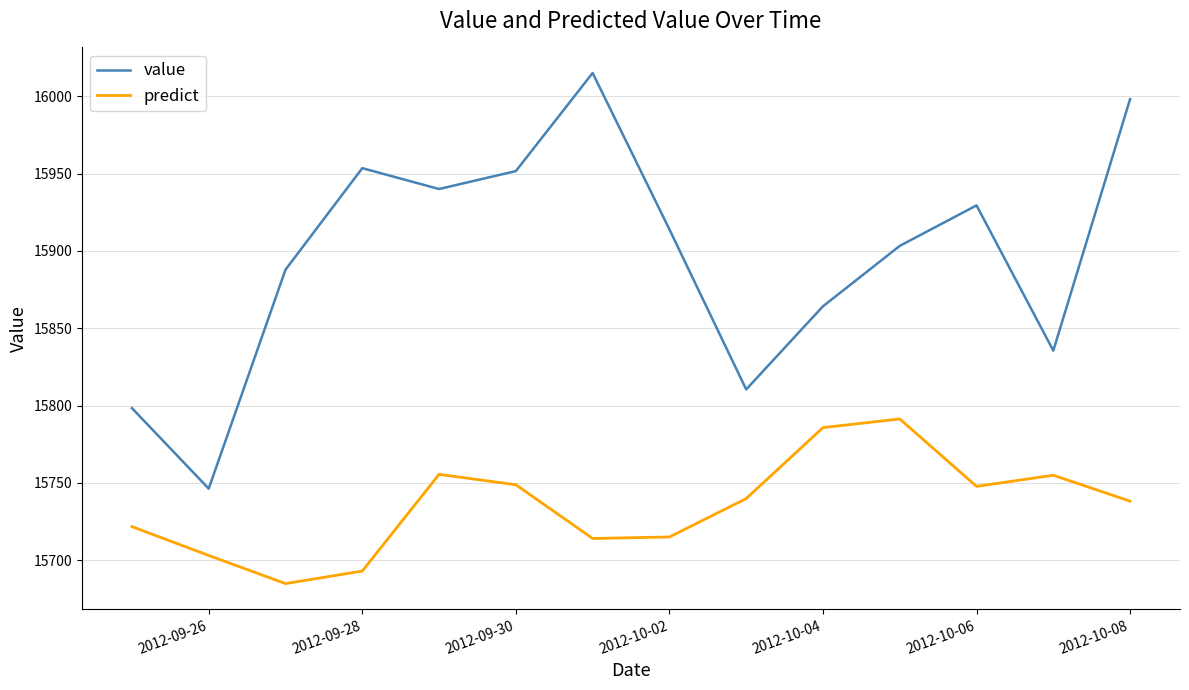

Which series has the largest total across all categories?

value